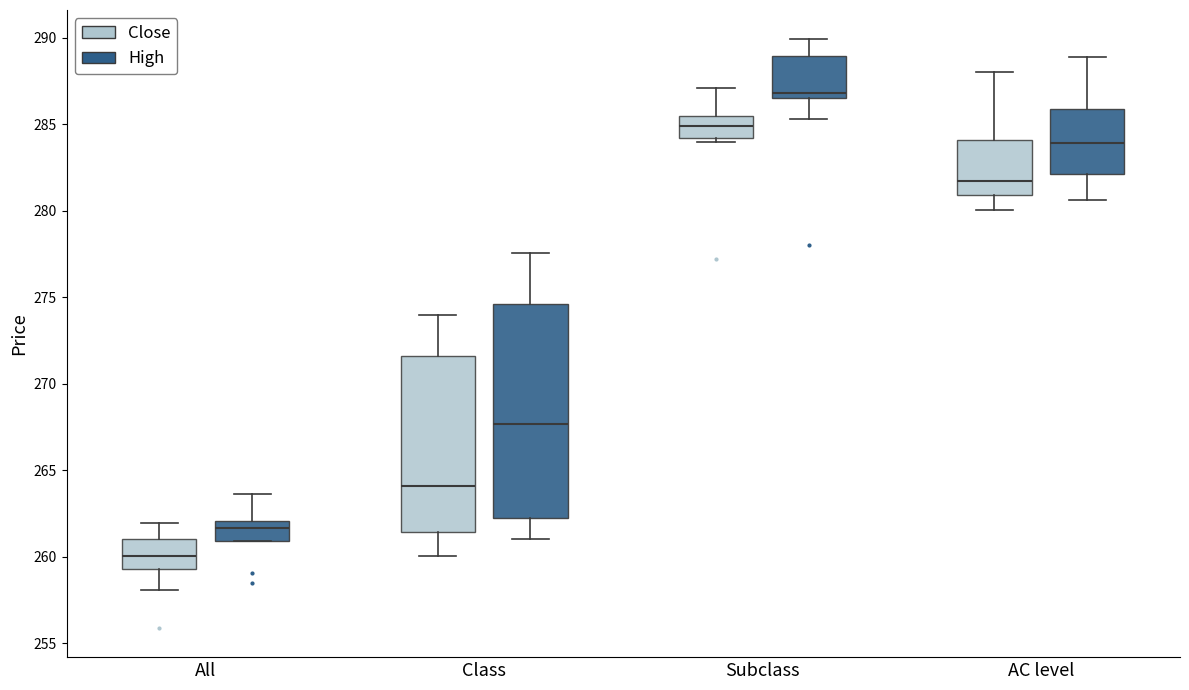

Which box's median line is the lowest?

All (Close)